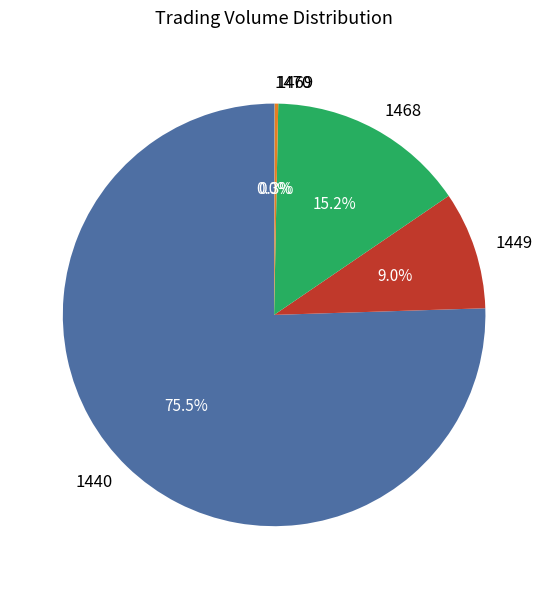

Between 1468 and 1449, which is larger?

1468